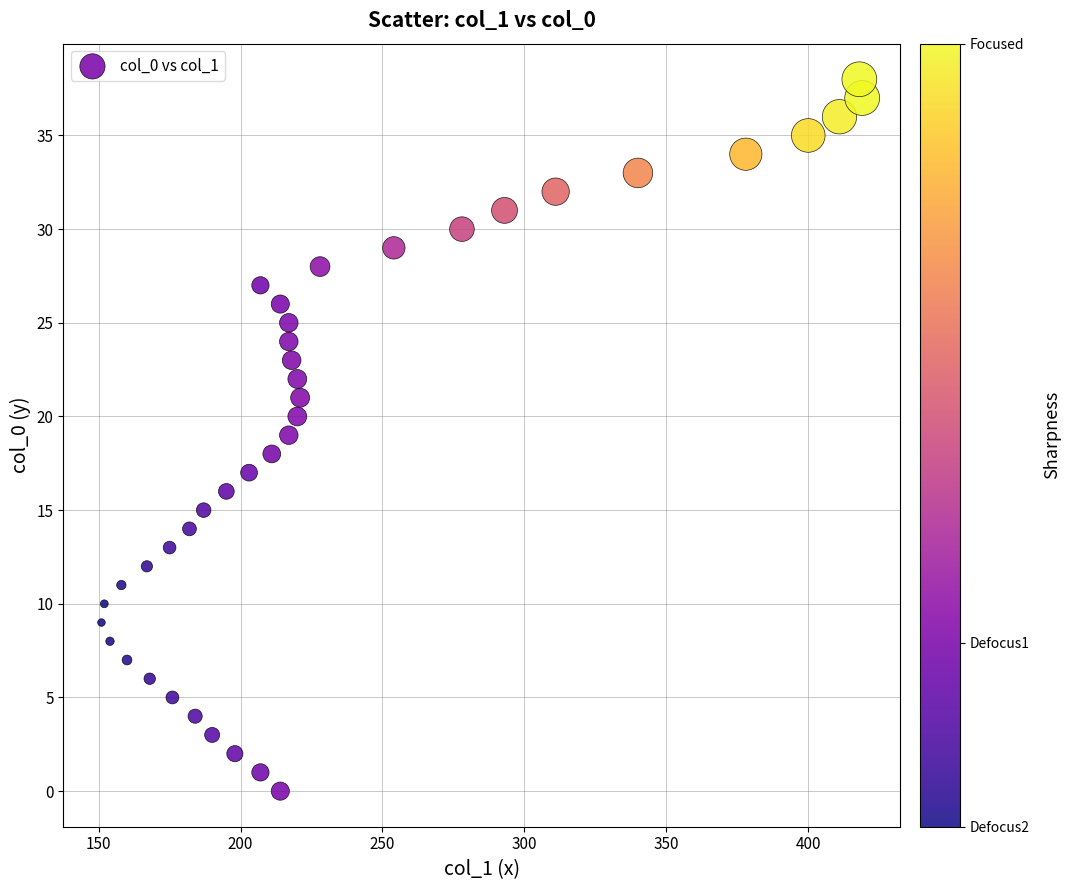

What is the range of Y values (max minus min)?

38